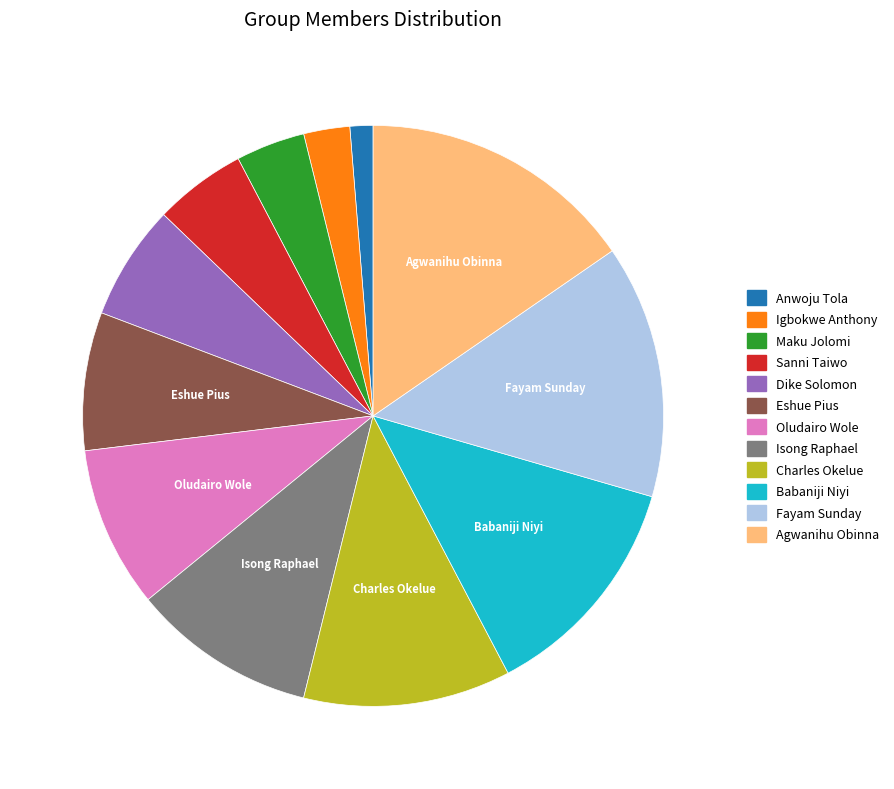

Which category has the biggest portion of the pie?

Agwanihu Obinna